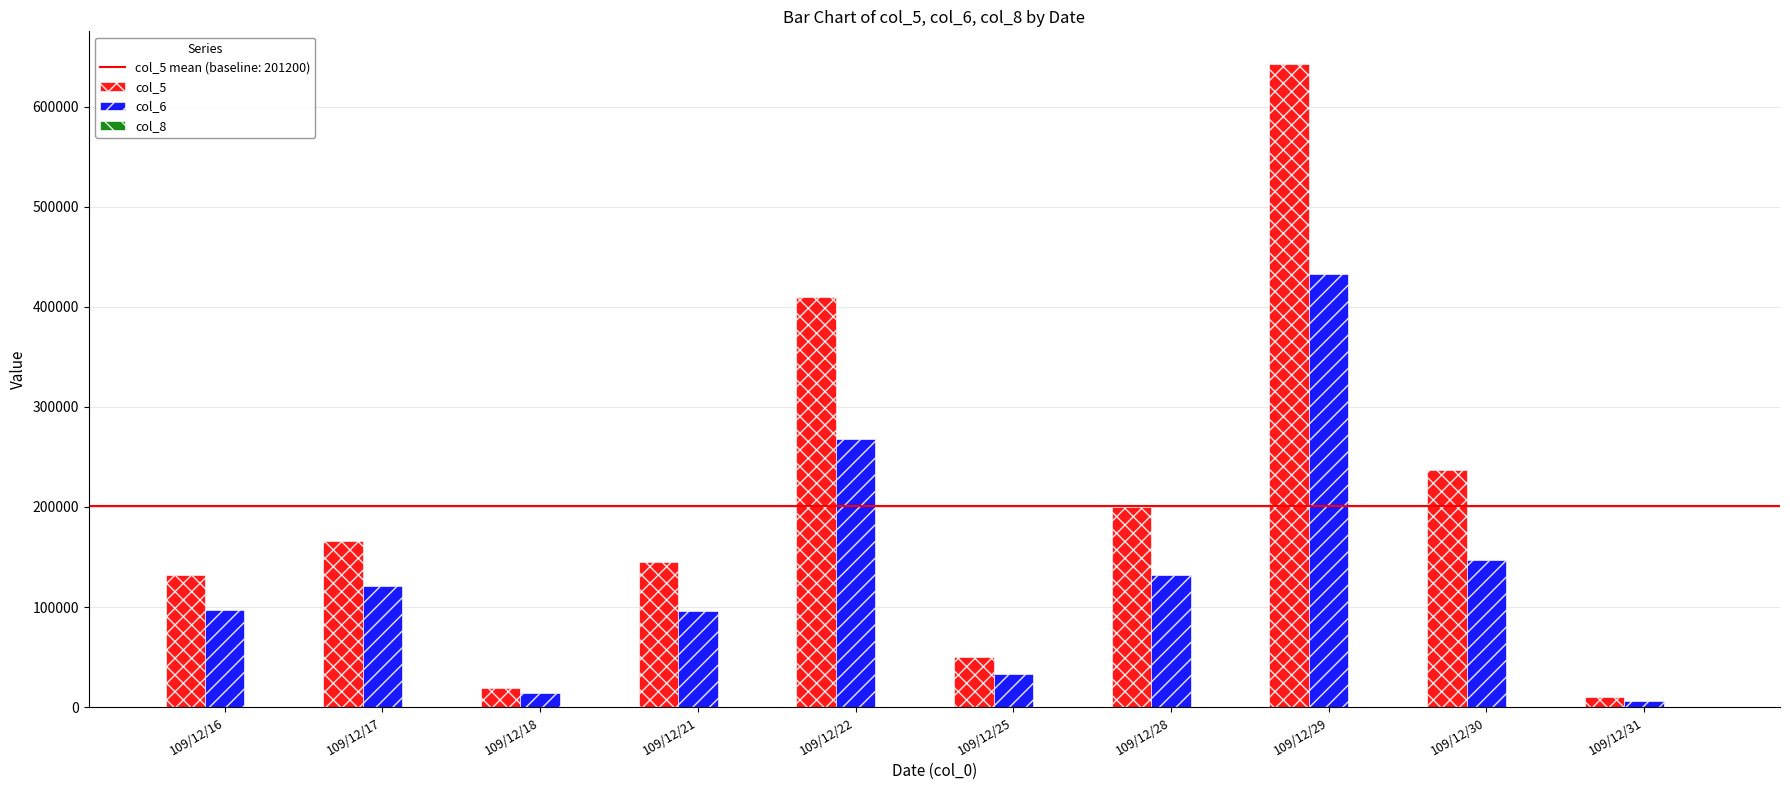

What is the greatest value displayed?

643000